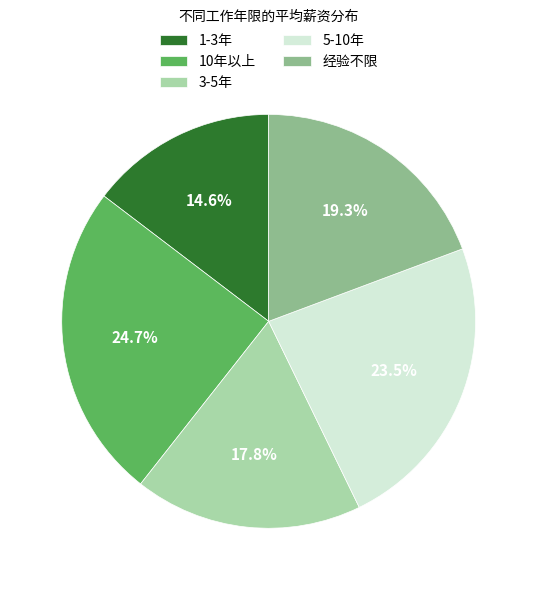

What percentage is NOT represented by 经验不限?

80.7%